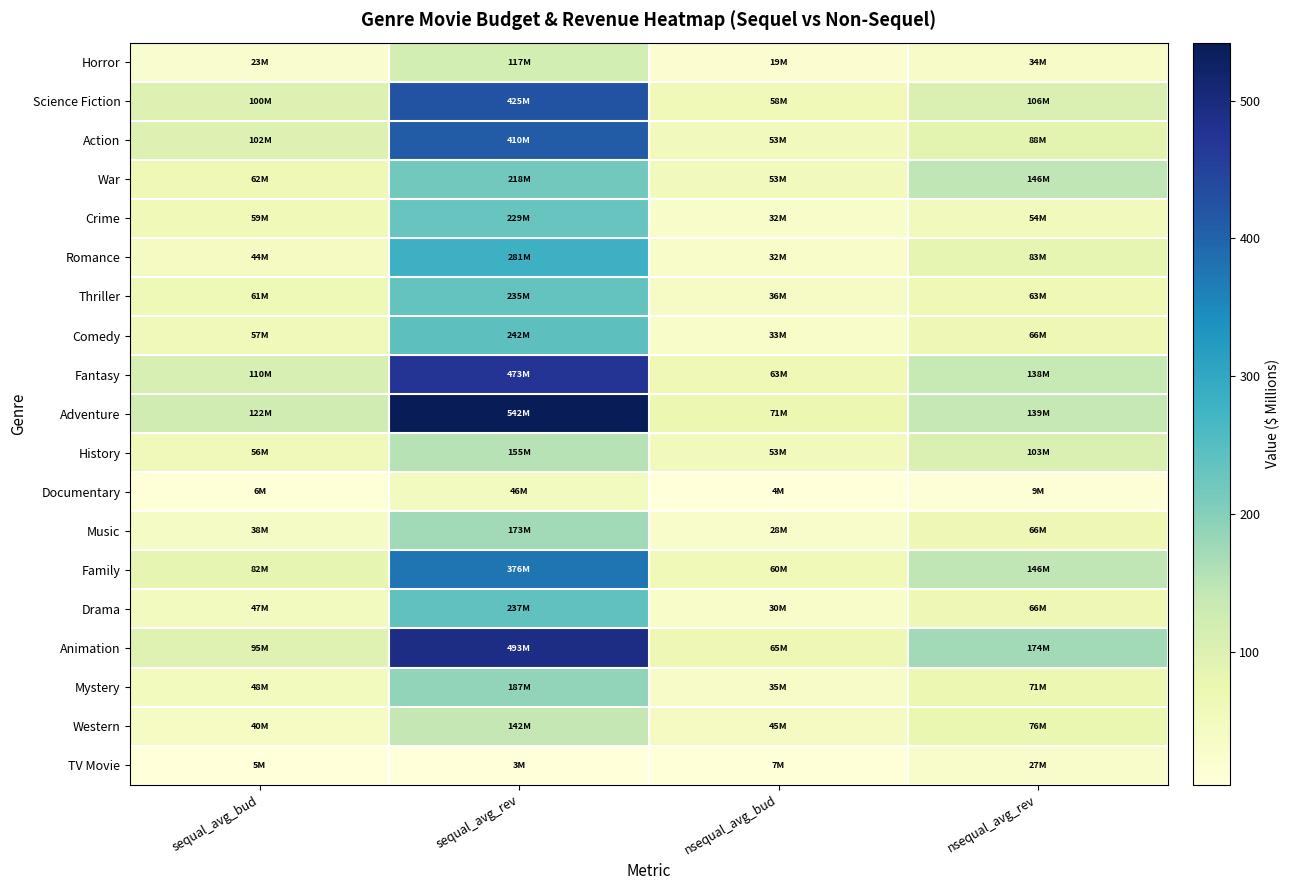

At nsequal_avg_bud, list the series in order from largest to smallest.

Adventure, Animation, Fantasy, Family, Science Fiction, History, War, Action, Western, Thriller, Mystery, Comedy, Crime, Romance, Drama, Music, Horror, TV Movie, Documentary